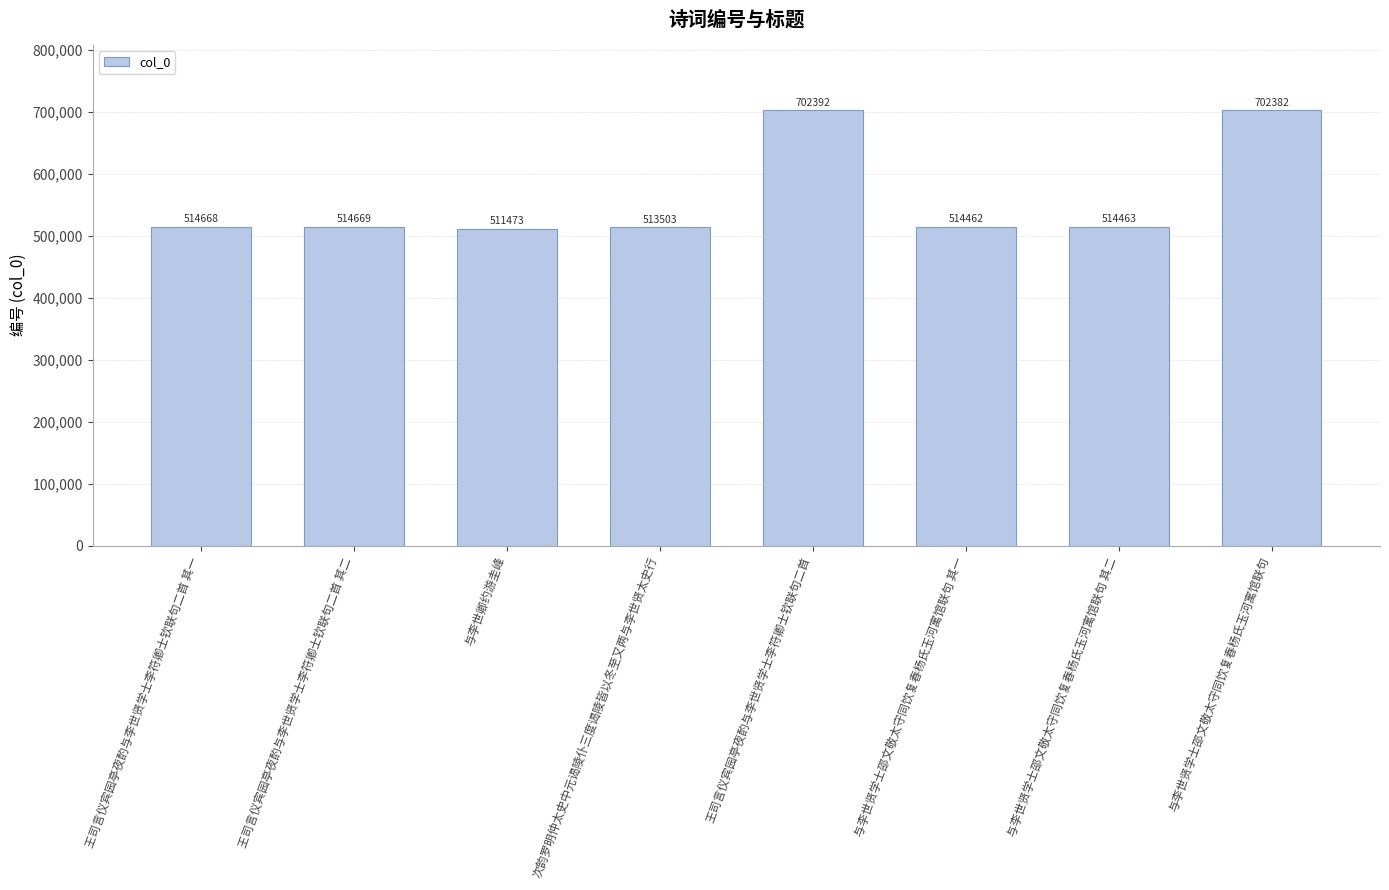

What is the difference between the second highest and second lowest values?

188879